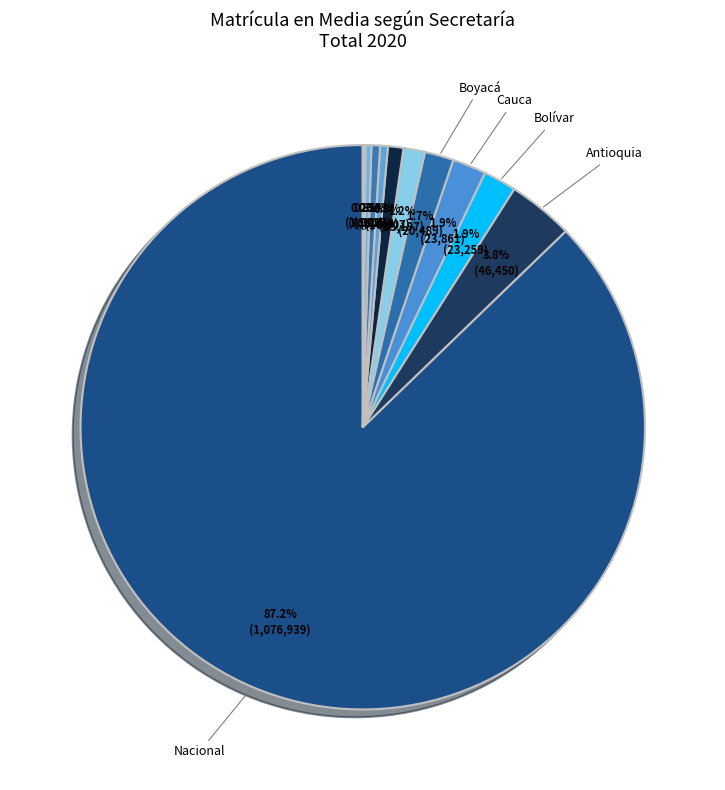

Is there any slice that represents more than half of the pie?

Yes